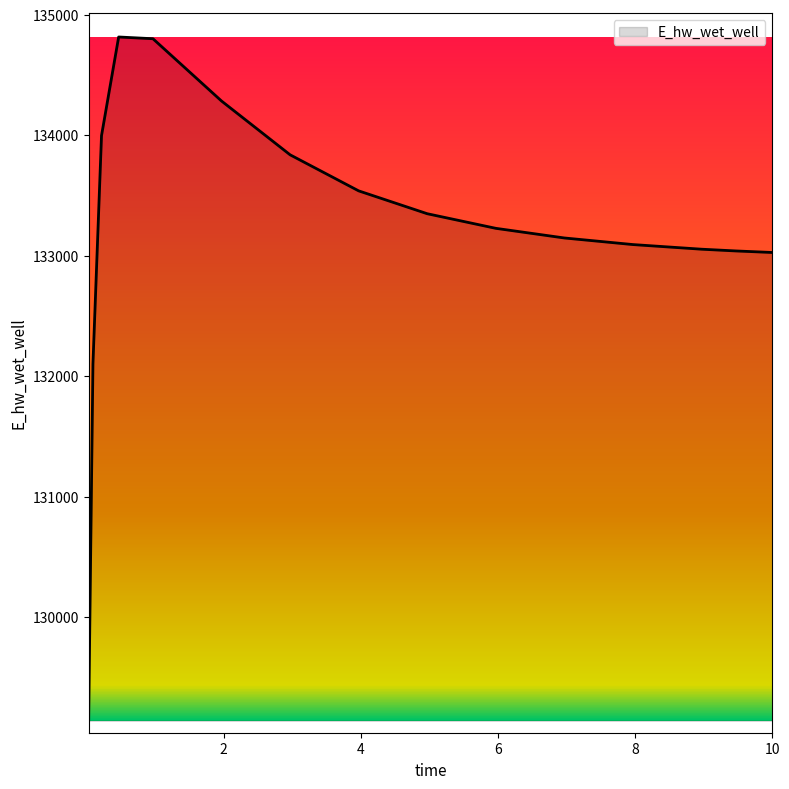

What is the minimum value shown in the chart?

129140.1